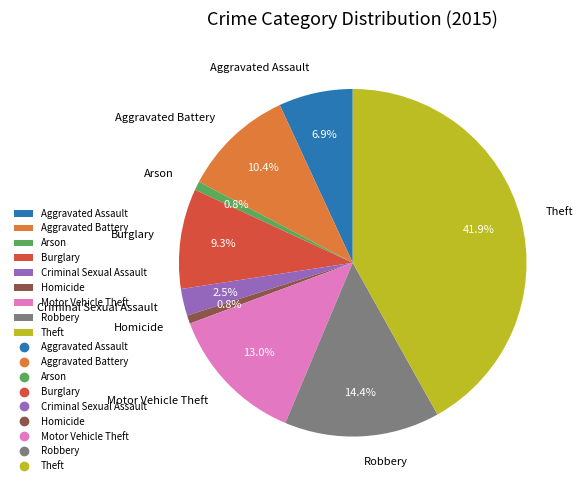

True or false: Theft accounts for 27% of the total.

False